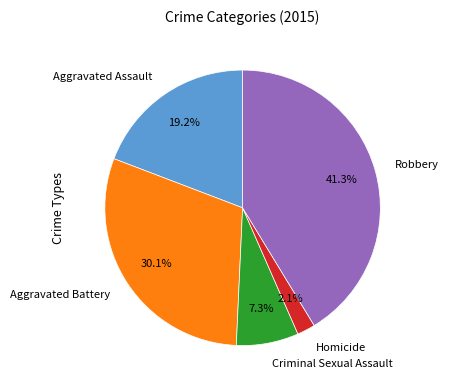

Is it true that Robbery is 27% of the pie?

False